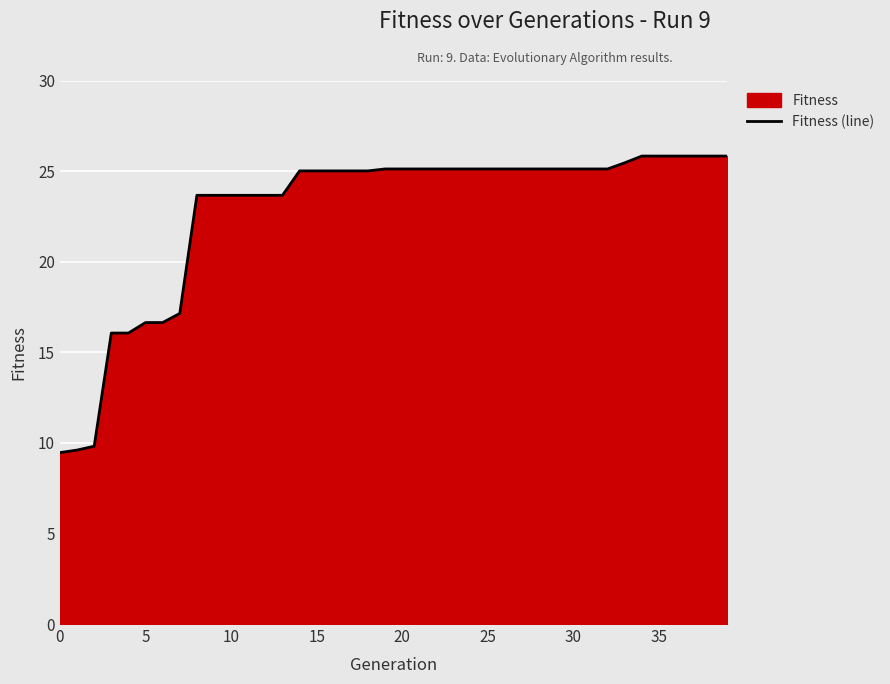

What is the minimum value shown in the chart?

9.5